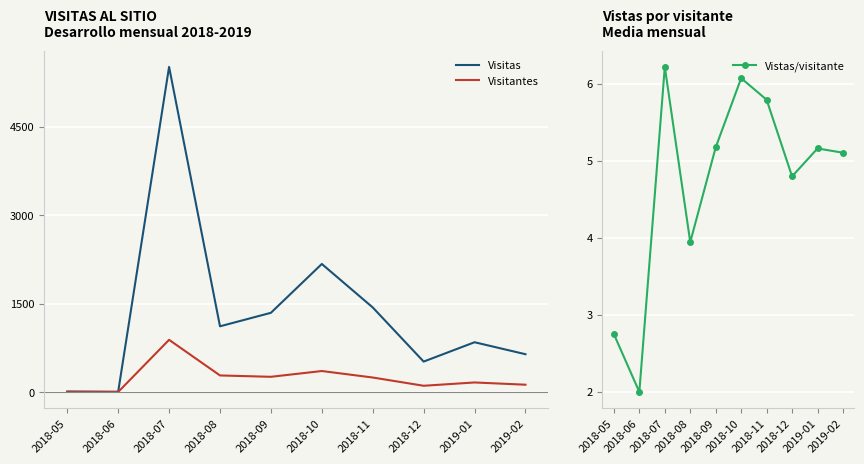

True or false: Visitantes has a value of 887.0 at 2018-07.

True